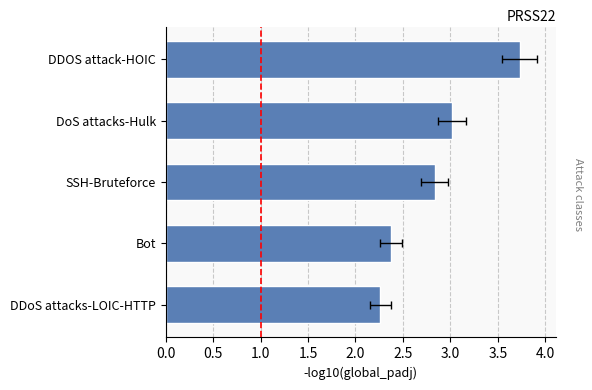

Which has a higher value, DDOS attack-HOIC or DDoS attacks-LOIC-HTTP?

DDOS attack-HOIC